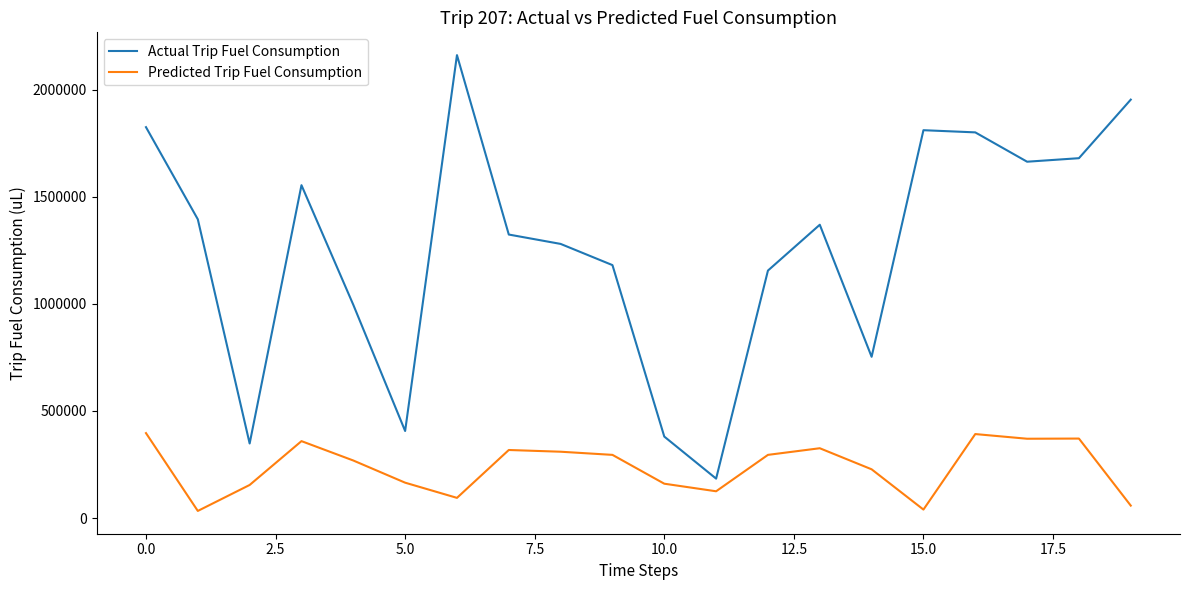

List the series in order of their overall mean, highest first.

Actual Trip Fuel Consumption, Predicted Trip Fuel Consumption